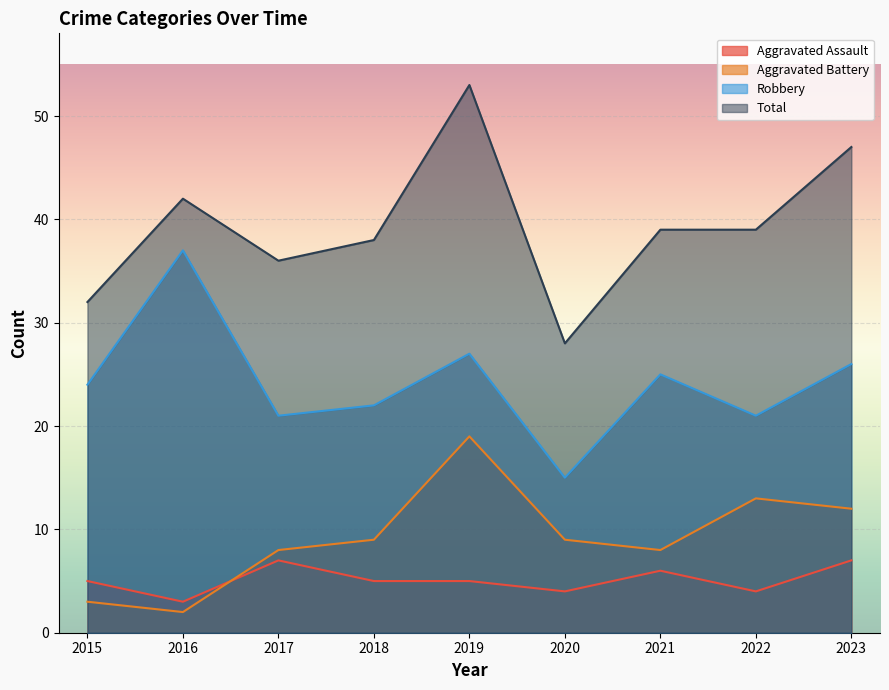

How many interior local valleys does the Aggravated Battery series have?

2